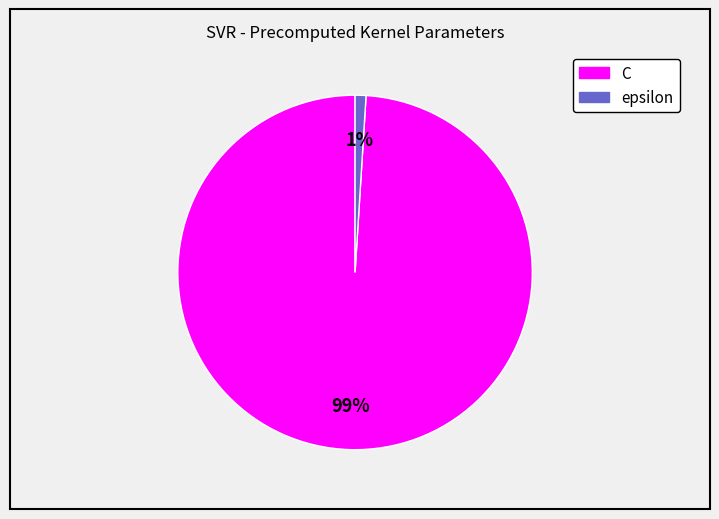

How many slices are in this pie chart?

2